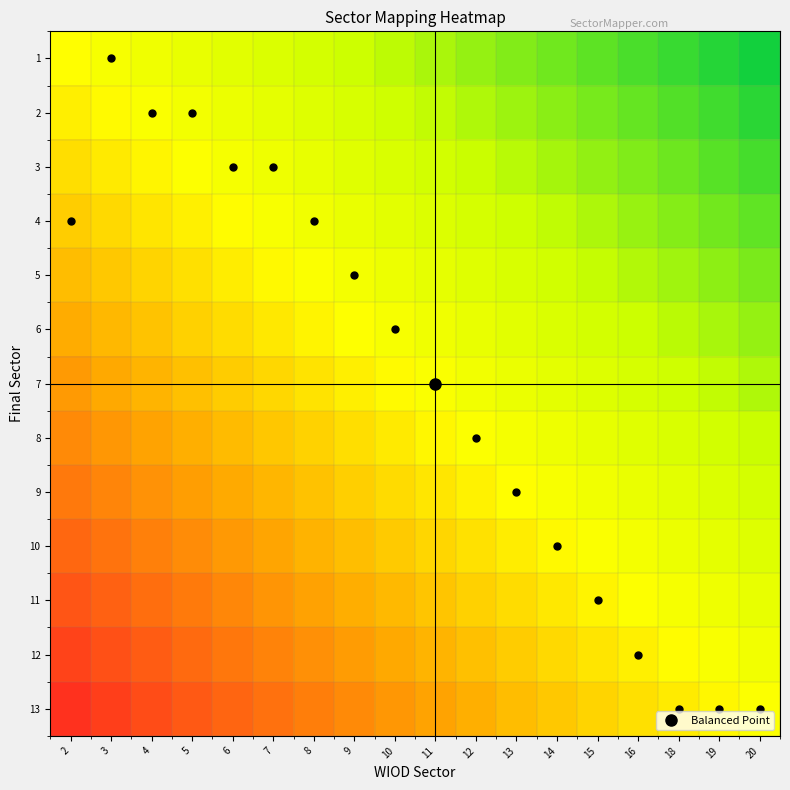

What is the difference between the highest and lowest values at 11?

0.5